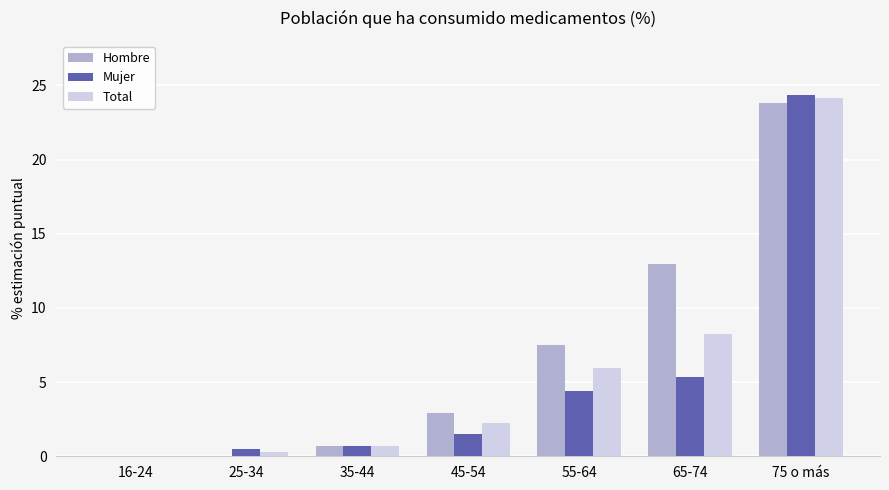

What is the sum of the Total values at 55-64 and 75 o más?

30.1